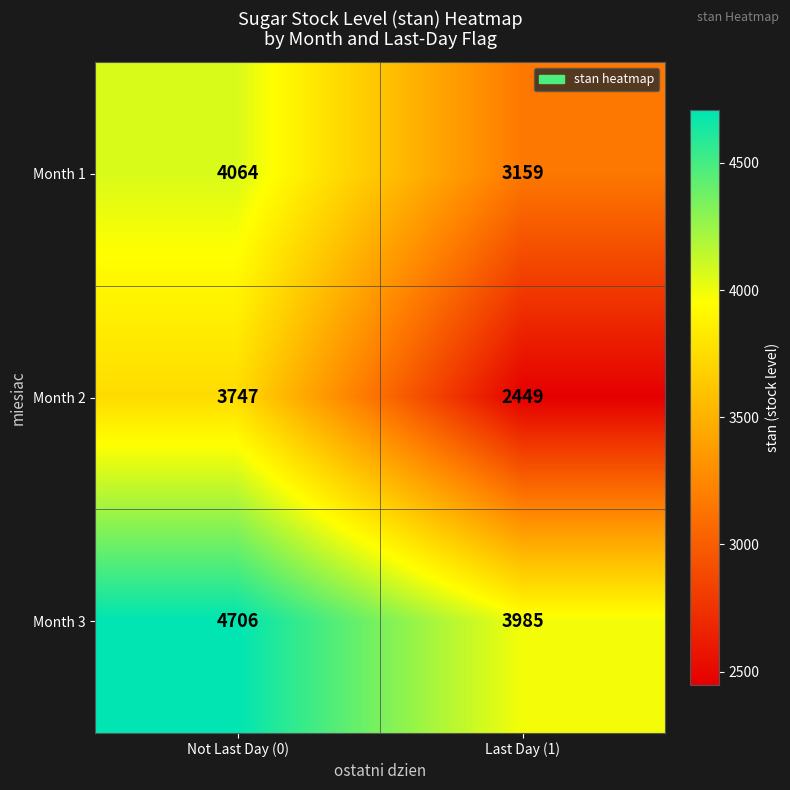

Reading left to right, list all the values displayed in this chart.

Month 1: Not Last Day (0)=4064	Last Day (1)=3159
Month 2: Not Last Day (0)=3747	Last Day (1)=2449
Month 3: Not Last Day (0)=4706	Last Day (1)=3985